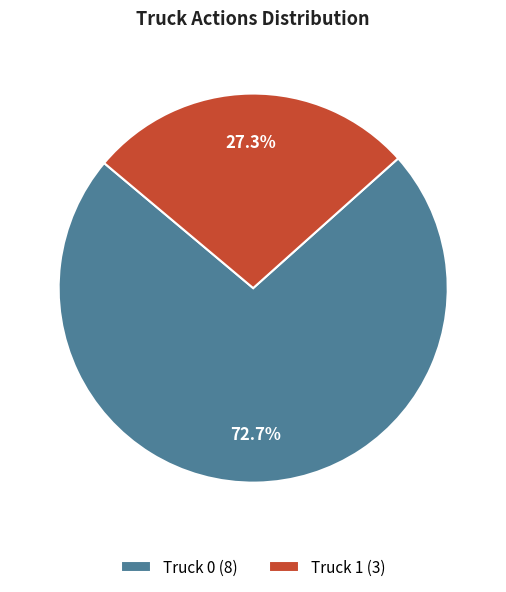

How many segments does this pie chart have?

2